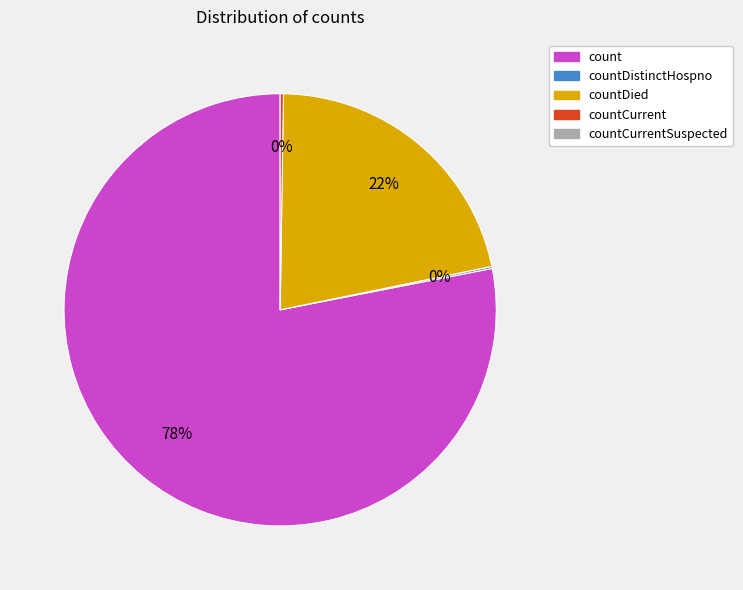

Is there any slice that represents more than half of the pie?

Yes